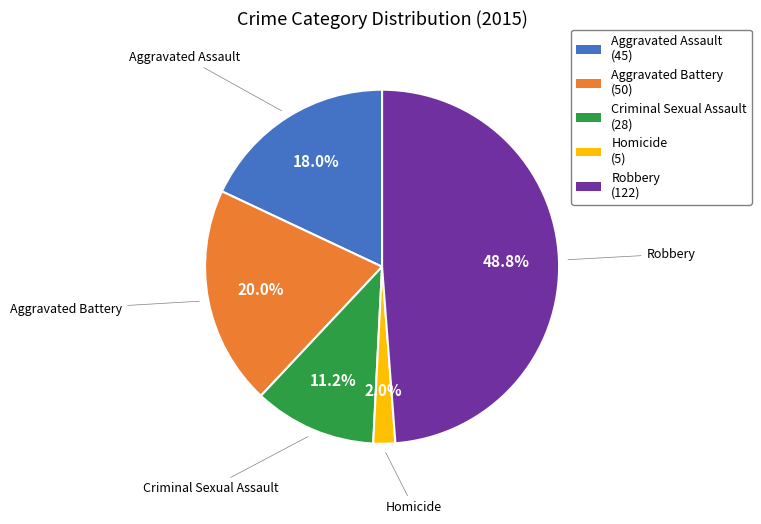

Is there a majority slice in this chart?

No